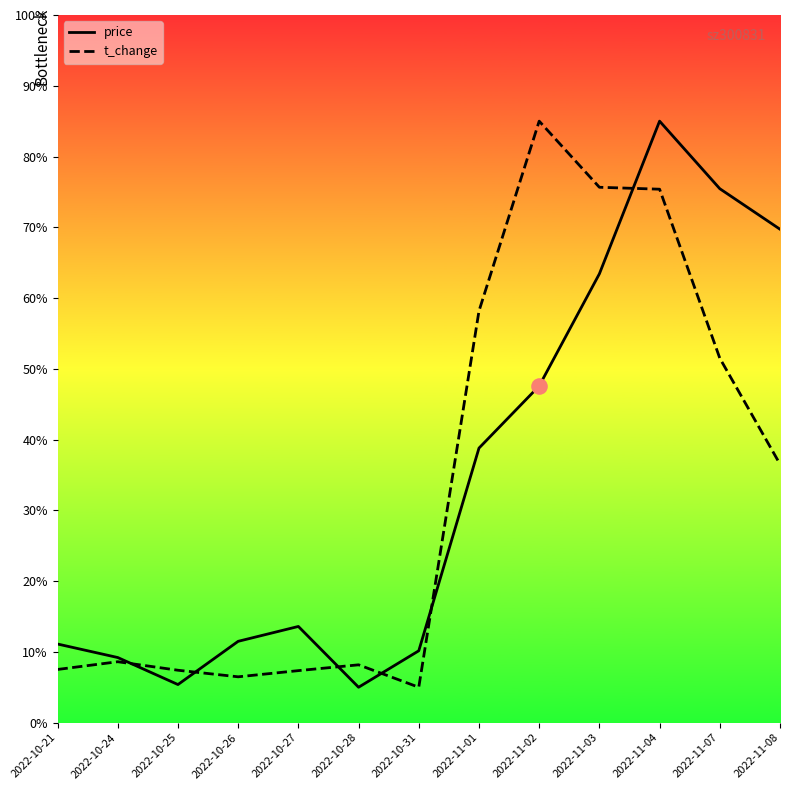

At which category is the sum across all series the highest?

2022-11-04